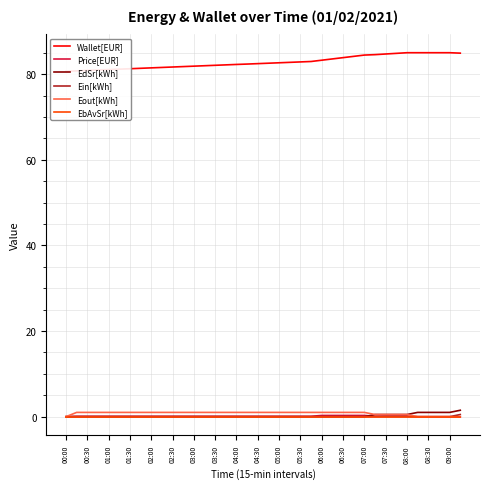

What position from the right is 31?

7